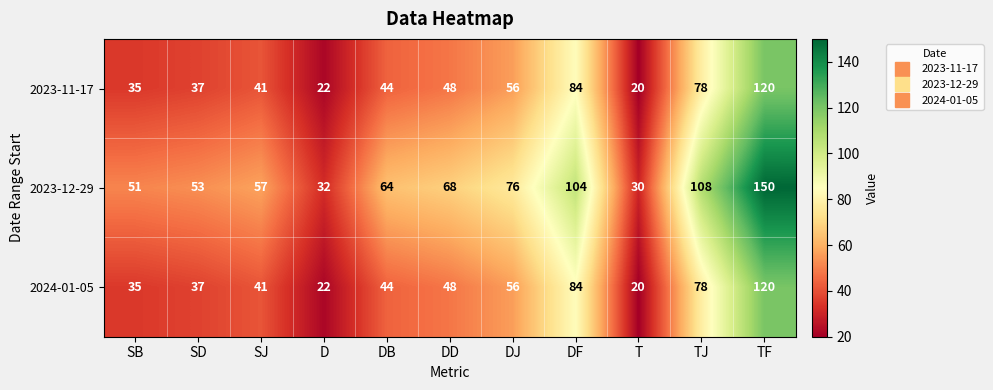

Read the 2023-11-17 value at TF.

120